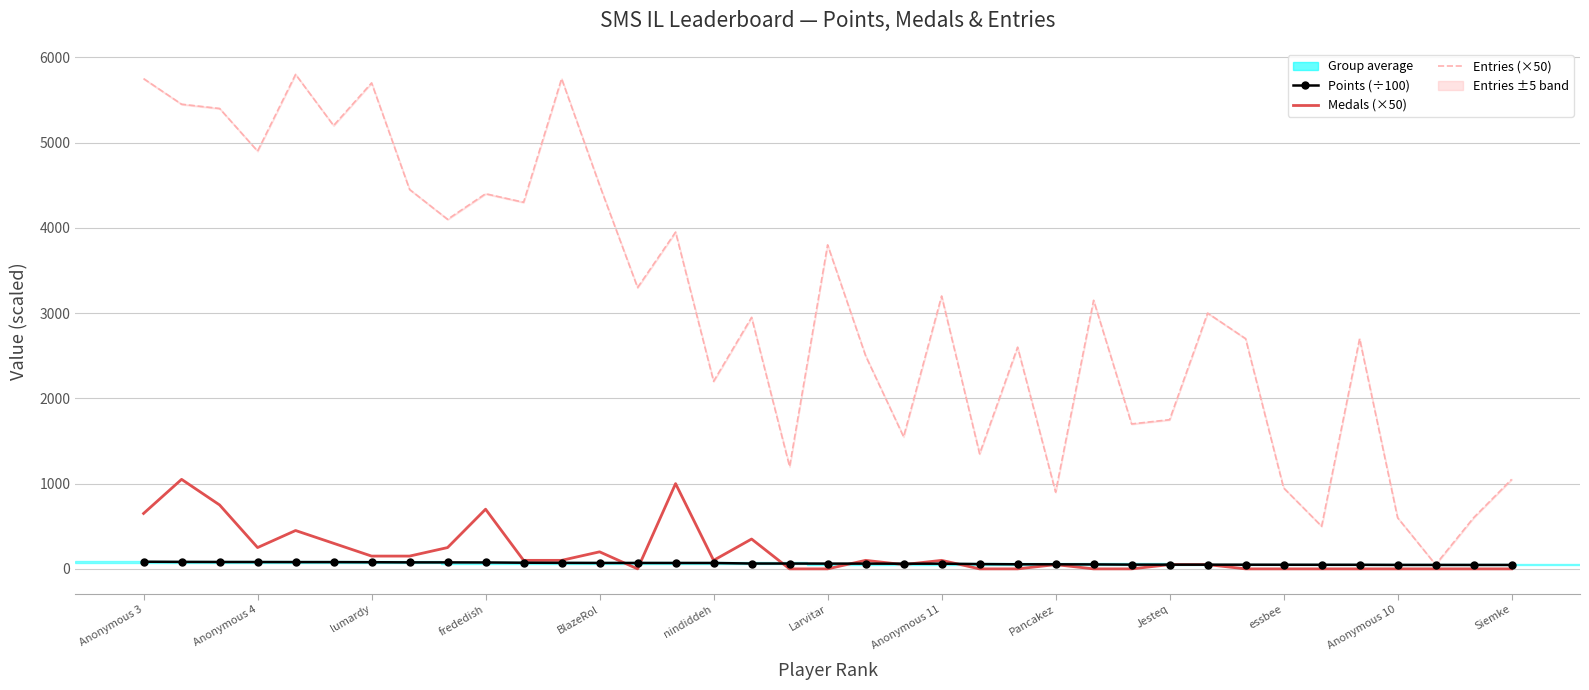

What is the value of the Medals (×50) point at the 8th from the left?

150.0